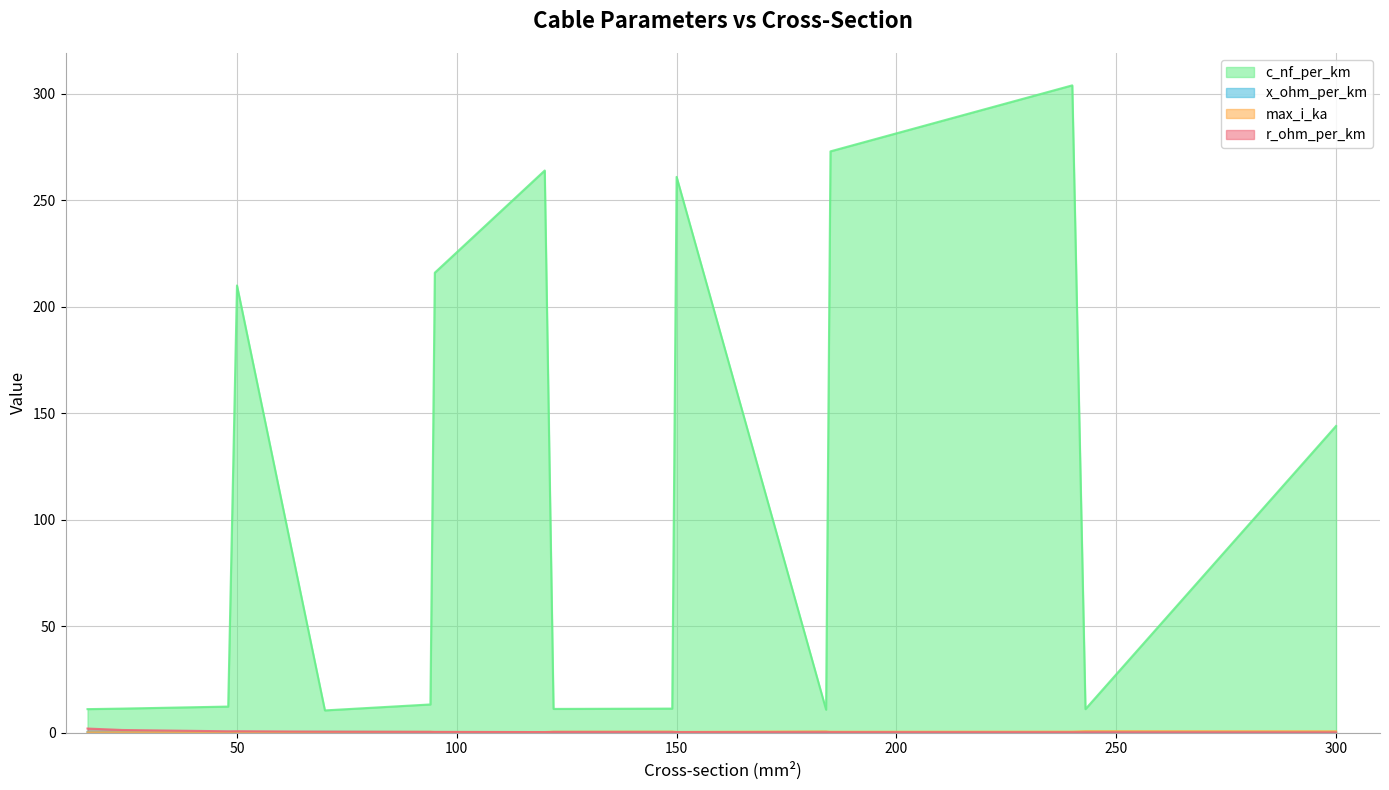

How many lines are shown in the chart?

4